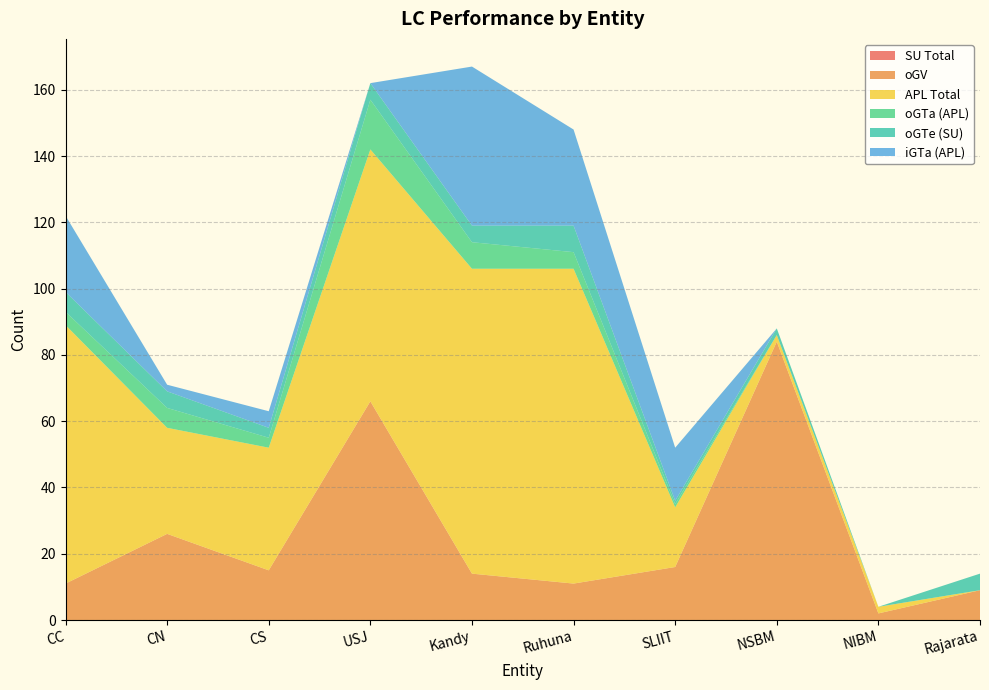

Reading right to left, what are all the values shown in this chart?

SU Total: 0	0	0	0	0	0	0	0	0	0
oGV: 9	2	84	16	11	14	66	15	26	11
APL Total: 0	2	2	18	95	92	76	37	32	78
oGTa (APL): 0	0	0	1	5	8	15	3	6	4
oGTe (SU): 5	0	2	1	8	5	5	3	5	6
iGTa (APL): 0	0	0	16	29	48	0	5	2	23